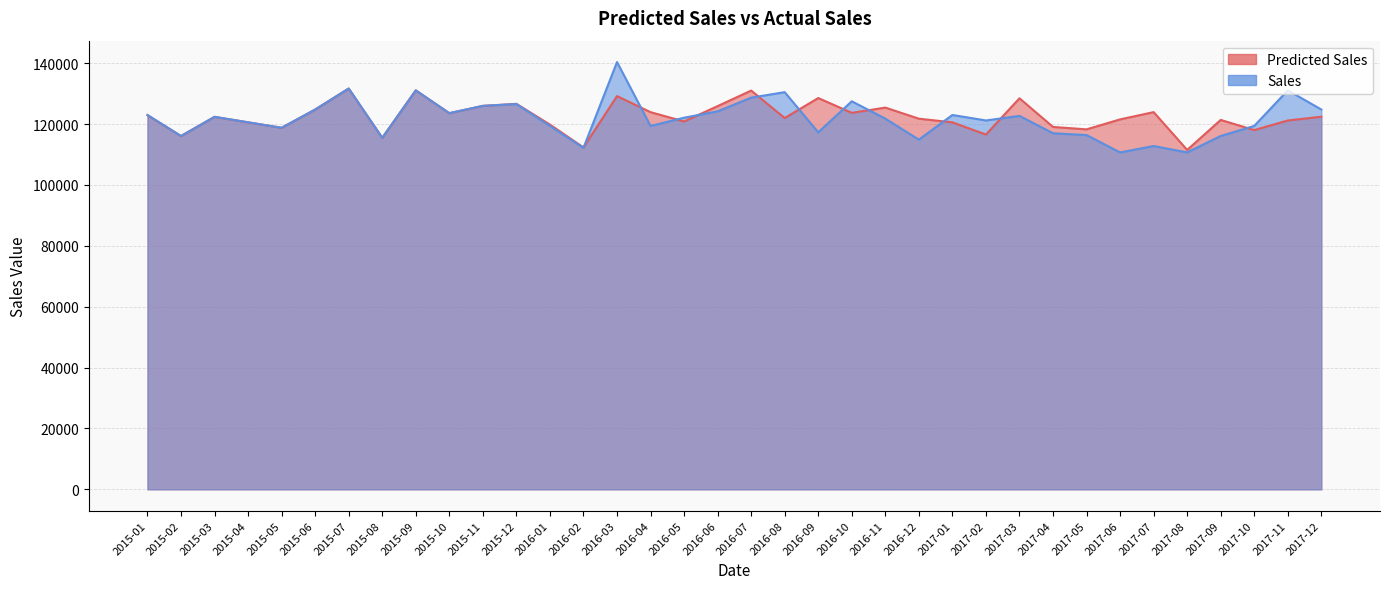

What value does the Predicted Sales series have at 2016-05?

120863.8